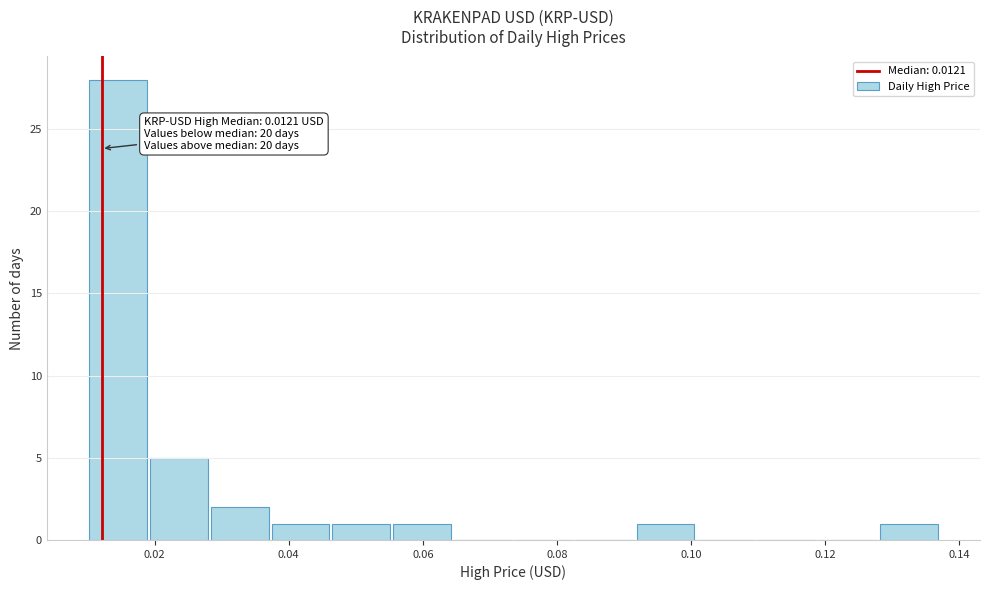

Over which range of the x-axis is the bar tallest?

0.010 to 0.020